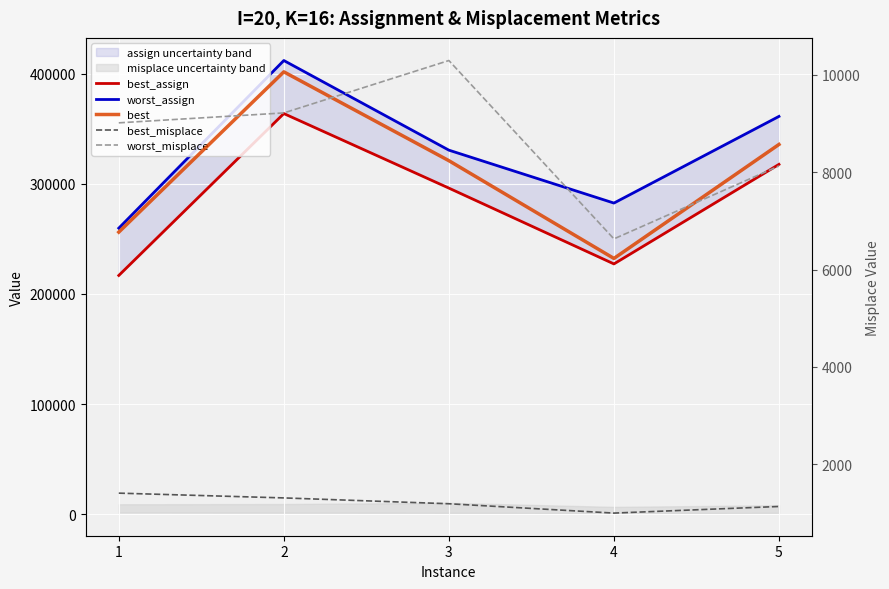

Does the chart display data point markers on the line(s)?

No